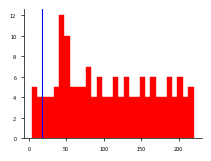

Read against the x-axis, roughly where is the centre of the tallest bar?

45